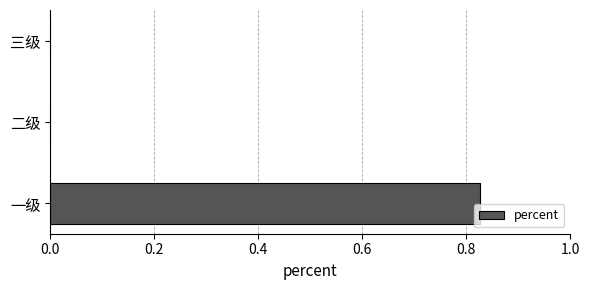

What is the average value?

0.3